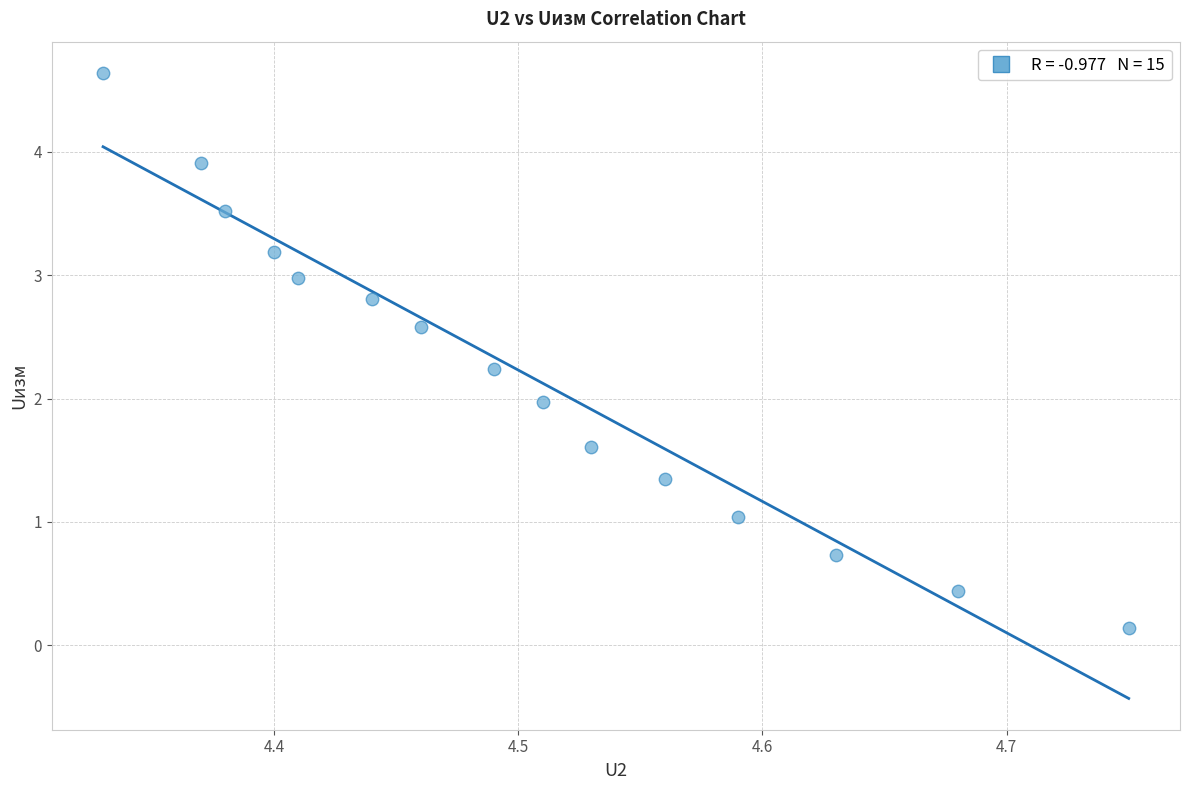

What is the range of X values (max minus min)?

0.4